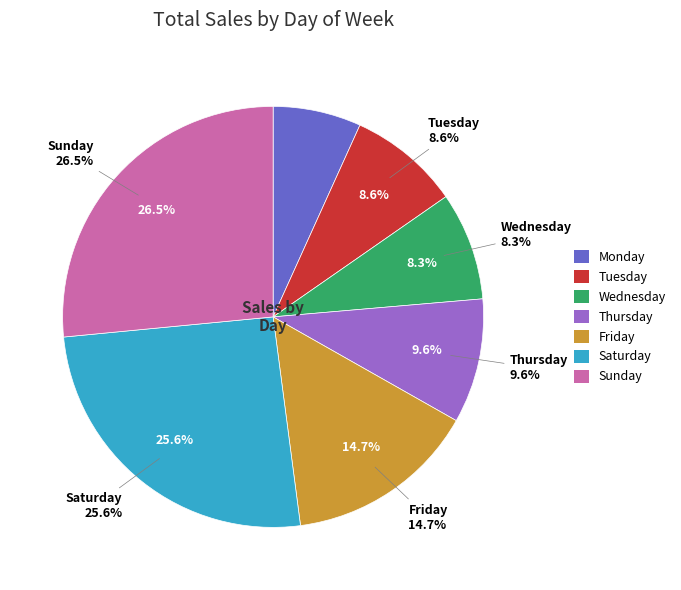

To the nearest percent, what percentage of the pie is Sunday?

27%